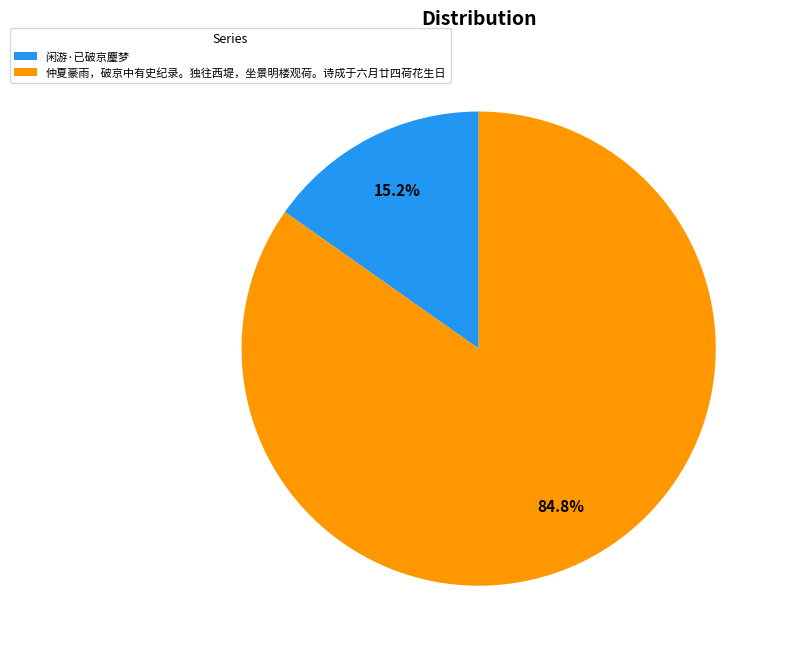

What is the largest slice in the pie chart?

仲夏豪雨，破京中有史纪录。独往西堤，坐景明楼观荷。诗成于六月廿四荷花生日